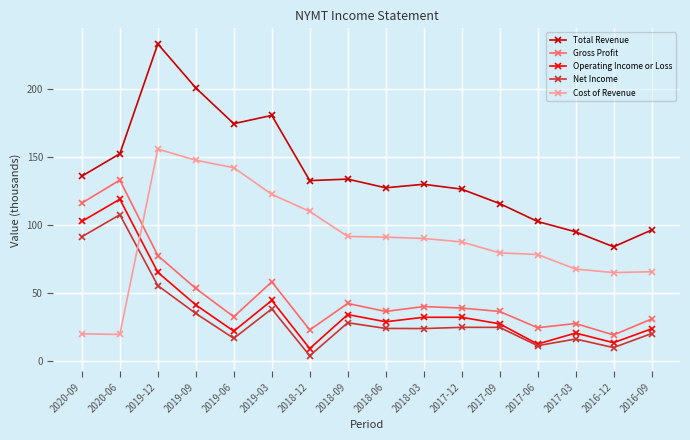

True or false: Total Revenue and Gross Profit cross at least once.

False